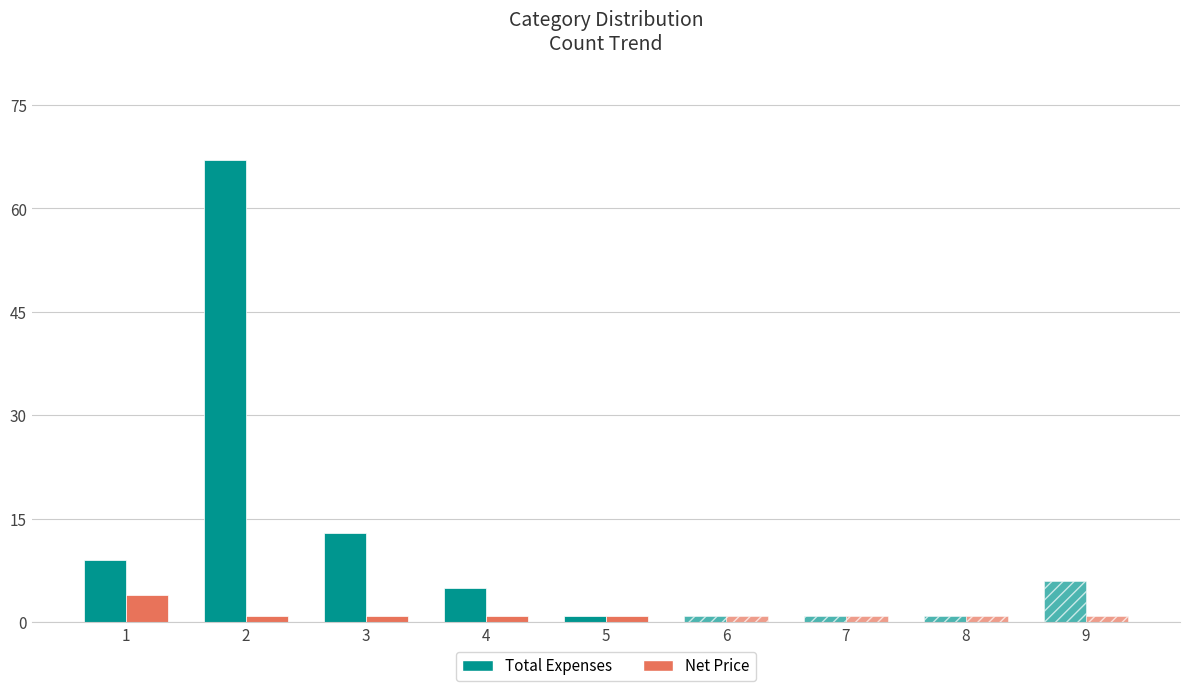

What is the value of the Net Price bar at the 4th from the left?

1